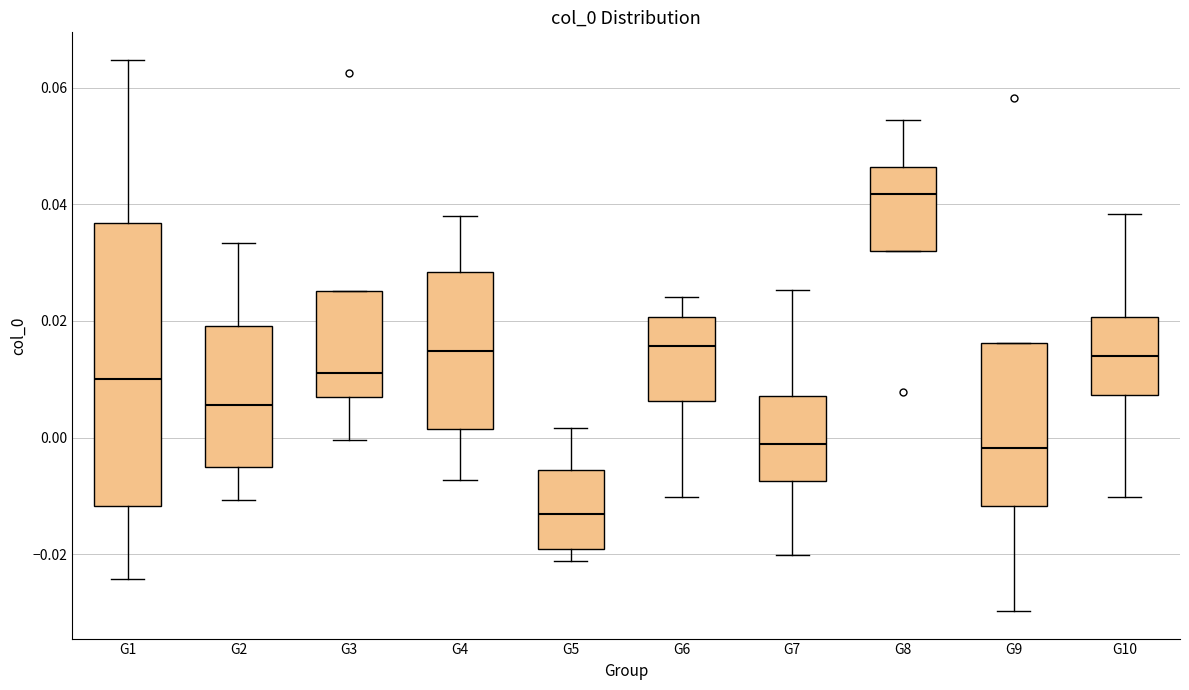

Reading left to right, read every box against the y-axis: the position of its median line, the range the box covers, and the ends of its whiskers. The values are not printed on the chart, so give them approximately, as read against the axis.

G1: median 0.010, box -0.012 to 0.036, whiskers -0.024 to 0.064
G2: median 0.006, box -0.006 to 0.020, whiskers -0.010 to 0.034
G3: median 0.012, box 0.006 to 0.026, whiskers 0.000 to 0.026
G4: median 0.014, box 0.002 to 0.028, whiskers -0.008 to 0.038
G5: median -0.014, box -0.020 to -0.006, whiskers -0.022 to 0.002
G6: median 0.016, box 0.006 to 0.020, whiskers -0.010 to 0.024
G7: median -0.002, box -0.008 to 0.008, whiskers -0.020 to 0.026
G8: median 0.042, box 0.032 to 0.046, whiskers 0.032 to 0.054
G9: median -0.002, box -0.012 to 0.016, whiskers -0.030 to 0.016
G10: median 0.014, box 0.008 to 0.020, whiskers -0.010 to 0.038